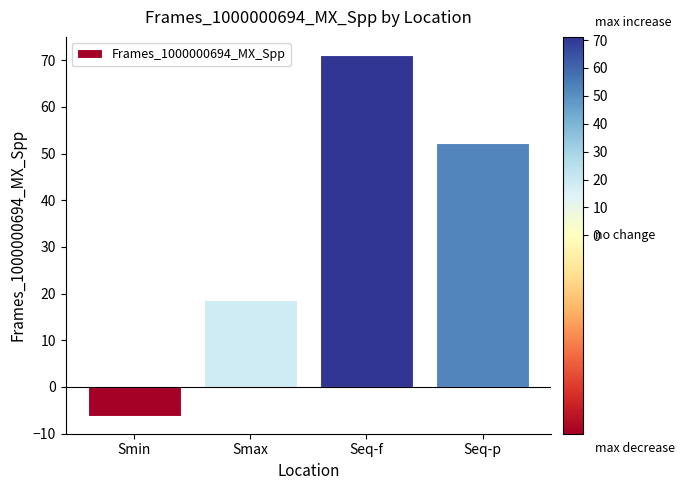

How many bars are there in total?

4